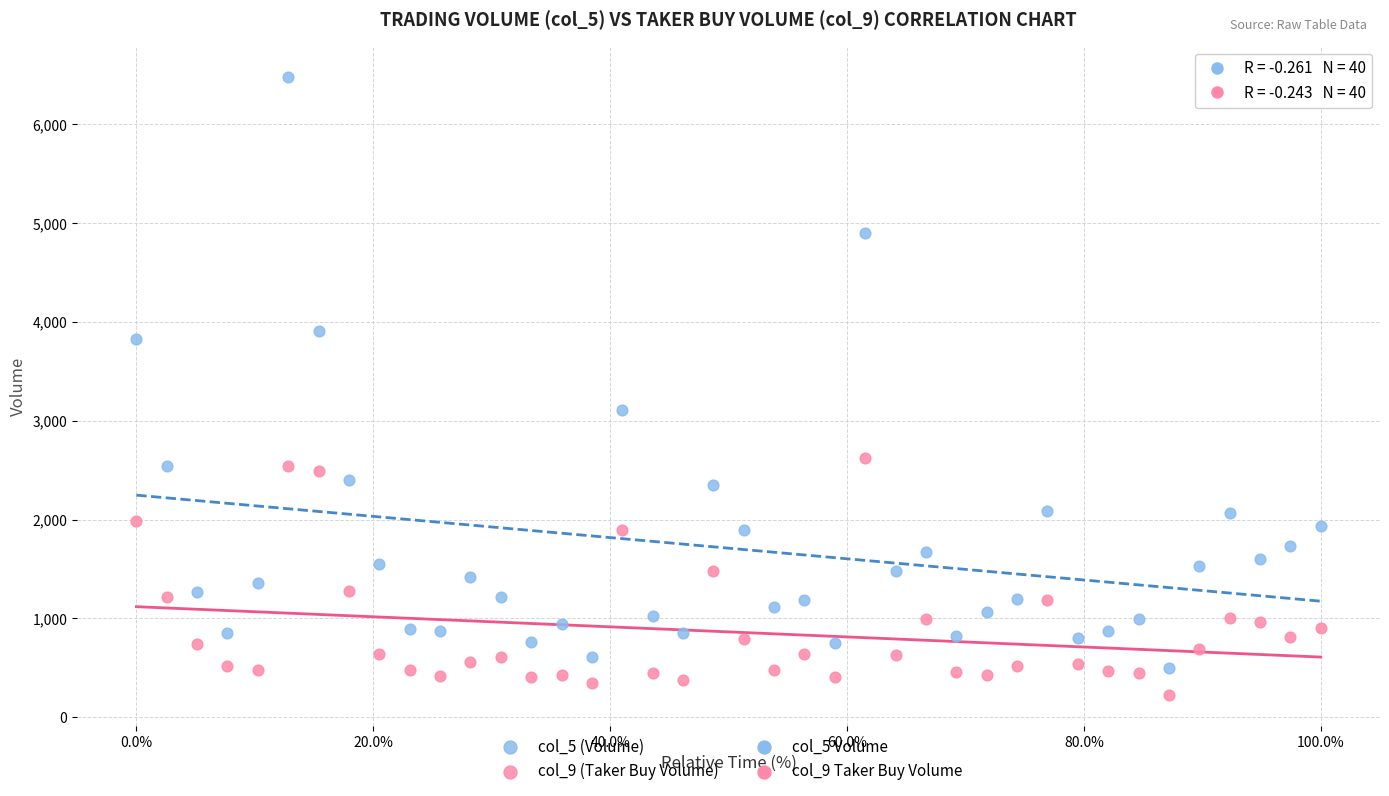

Which series has the widest spread of Y values?

col_5 (Volume)